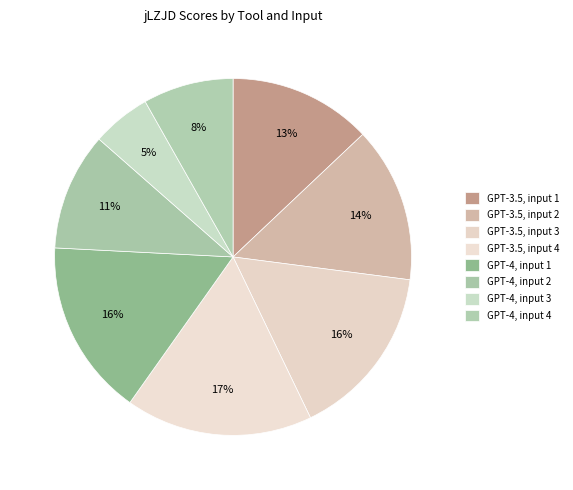

Does any single category account for the majority?

No